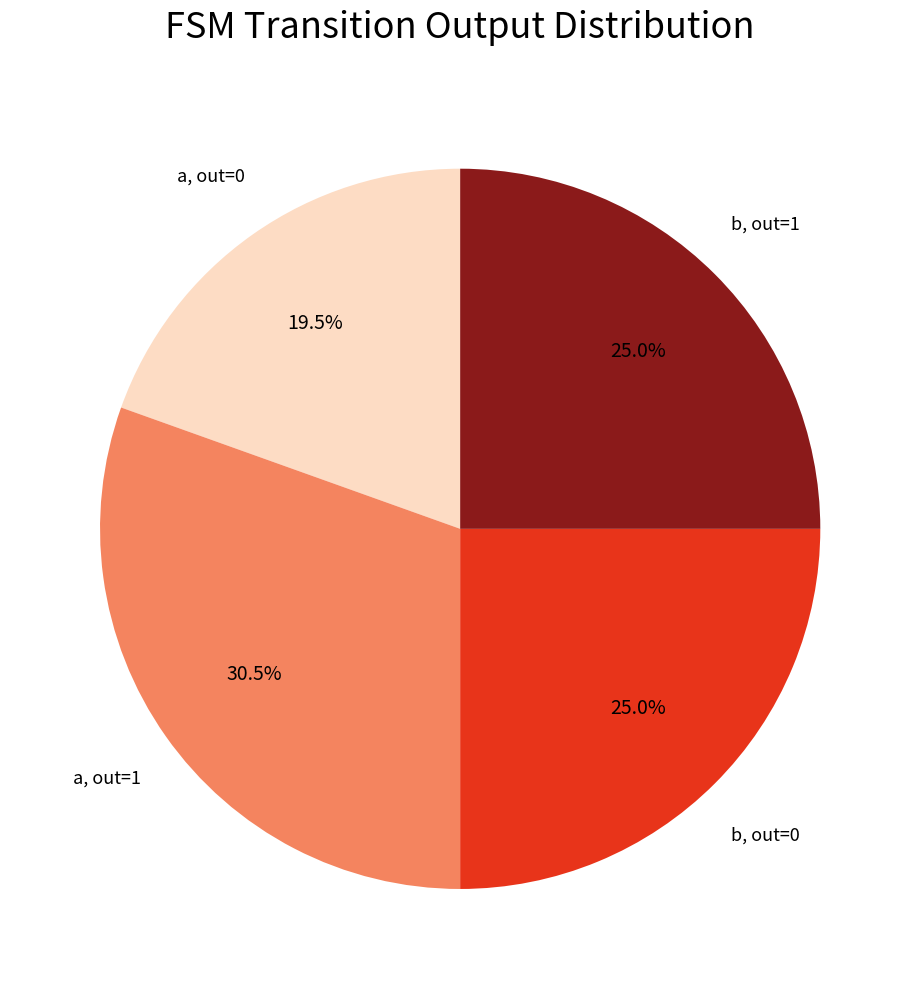

Which has a higher value, a, out=1 or b, out=1?

a, out=1